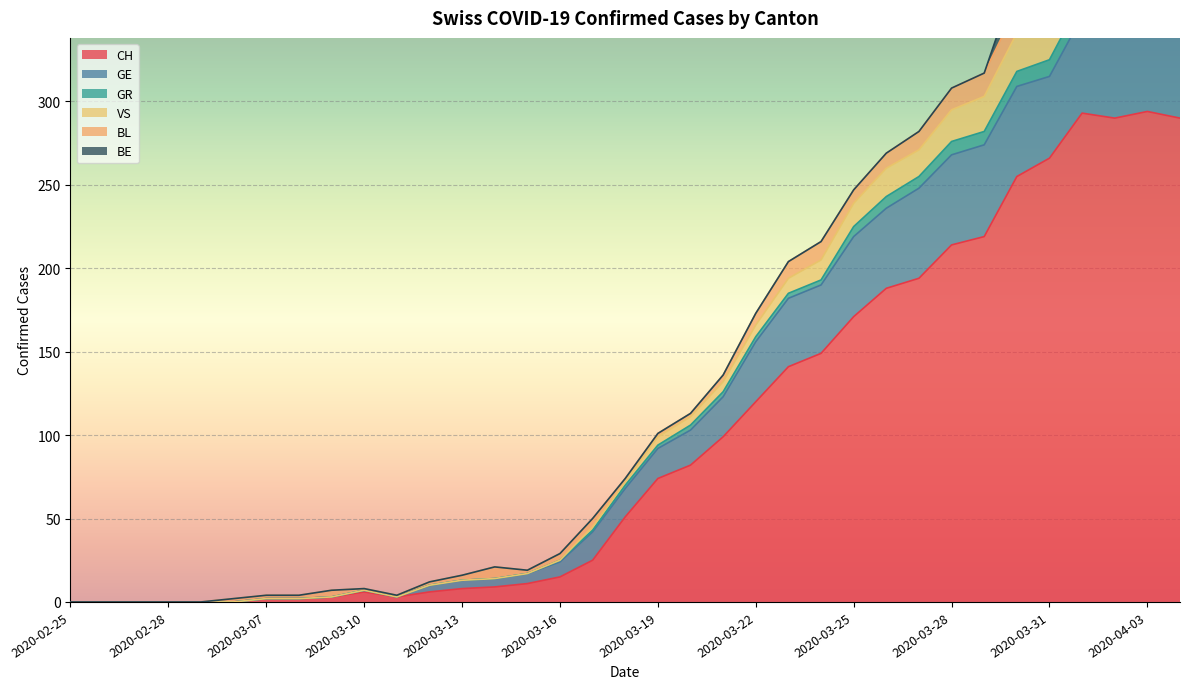

At which category does GR reach its first local valley?

2020-03-11